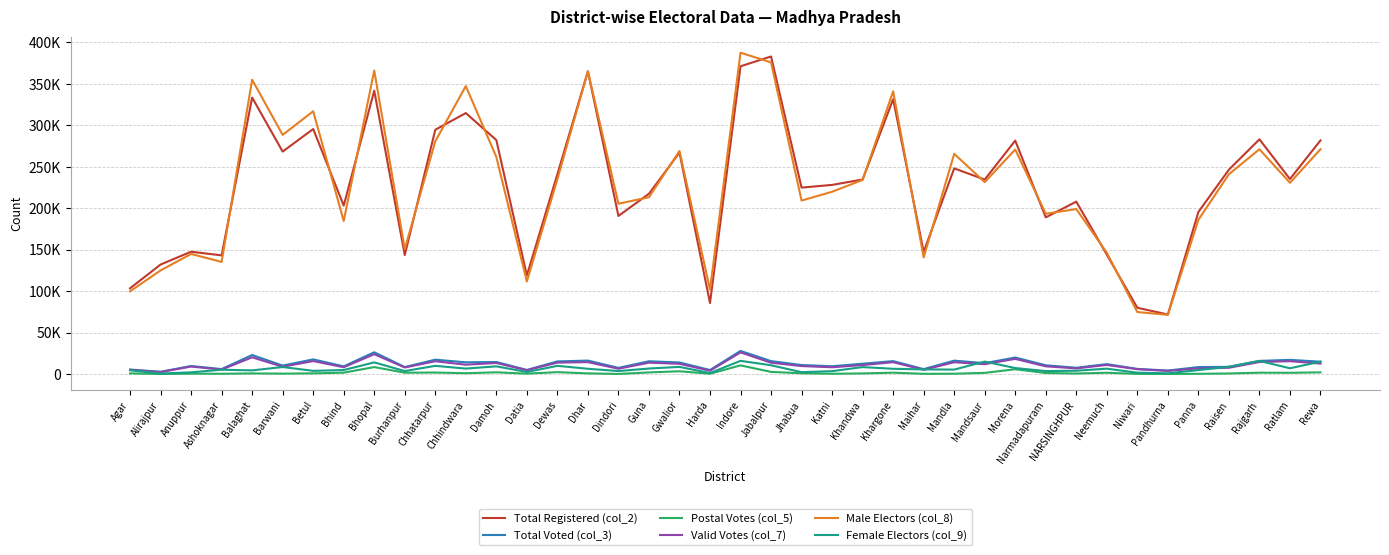

True or false: Male Electors (col_8) and Postal Votes (col_5) cross at least once.

False